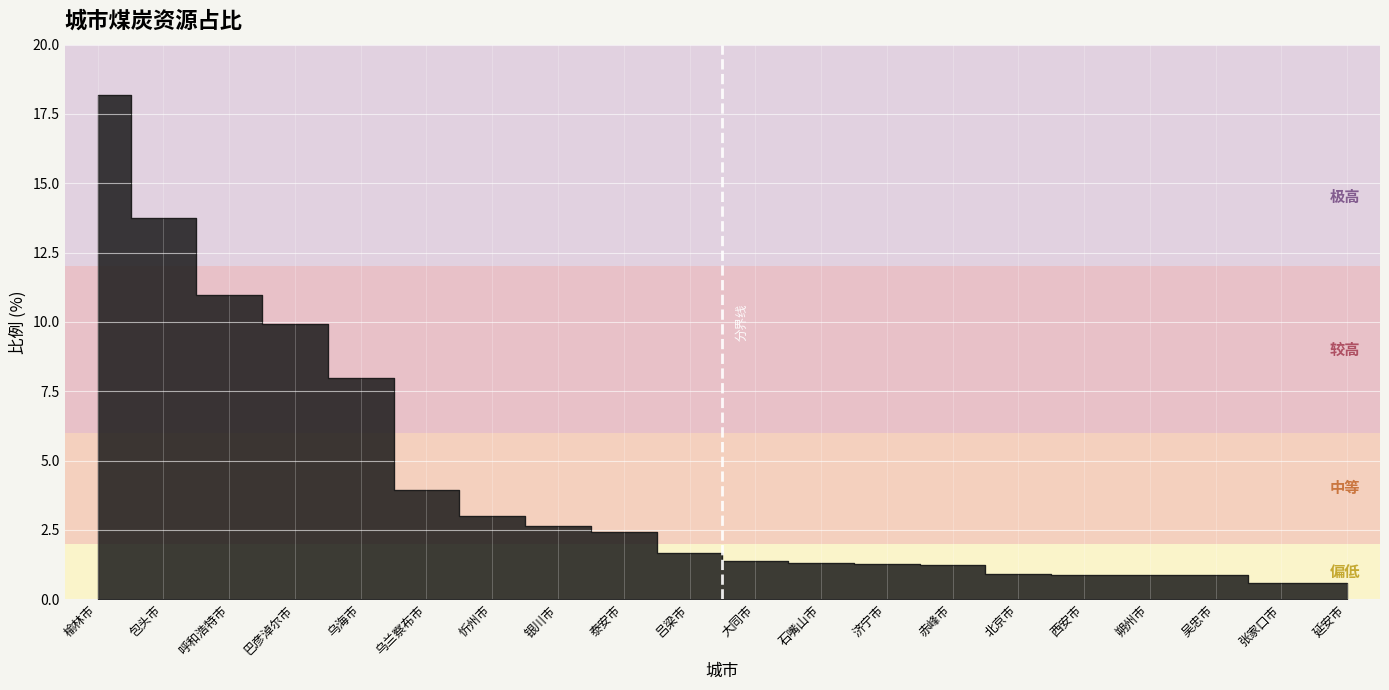

What is the smallest value displayed?

0.6